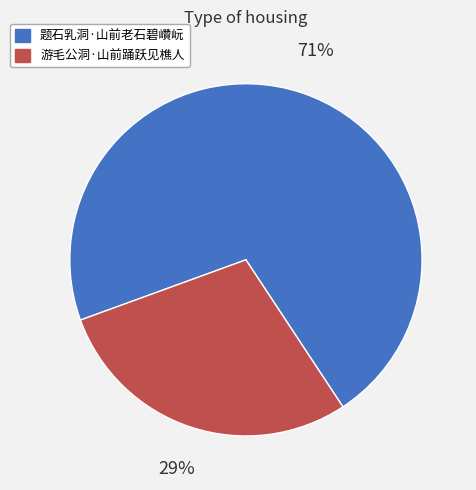

To the nearest percent, what percentage of the pie is 游毛公洞·山前踊跃见樵人?

29%